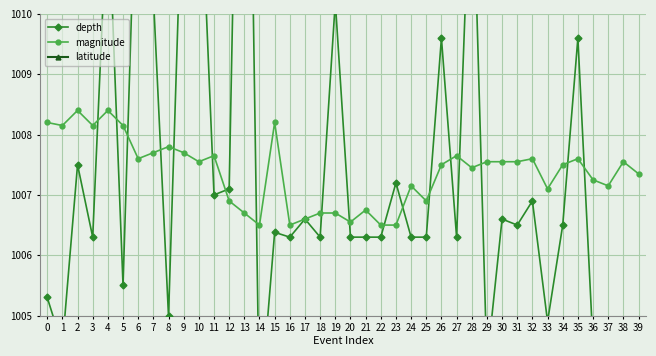

At which category does magnitude reach its first local peak?

2